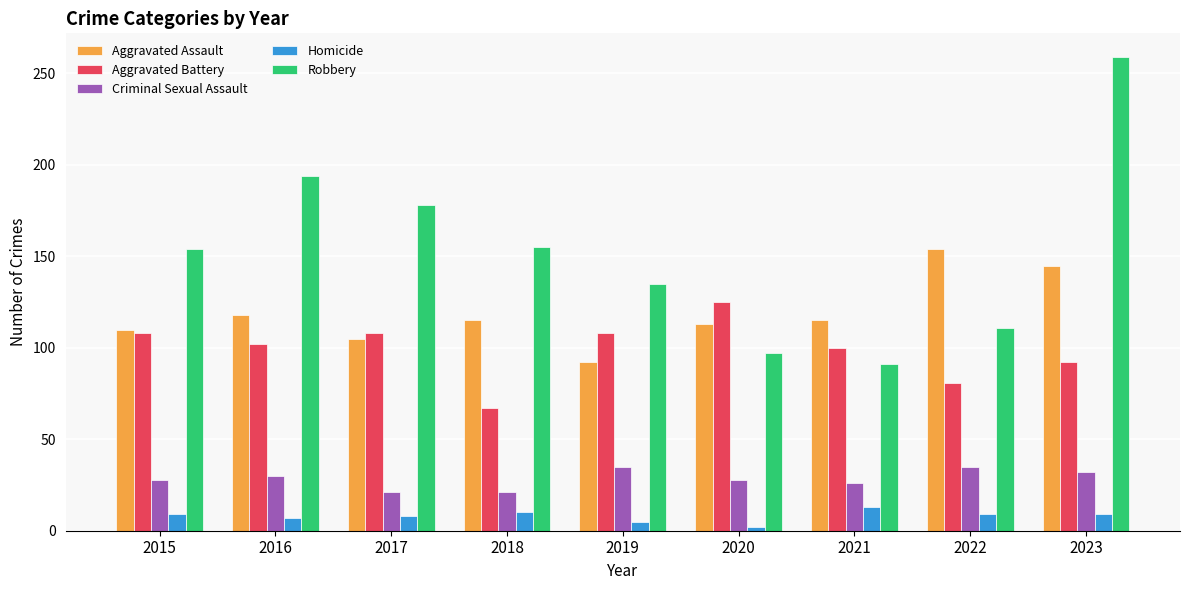

What is the sum of the Aggravated Battery values at 2020 and 2021?

225